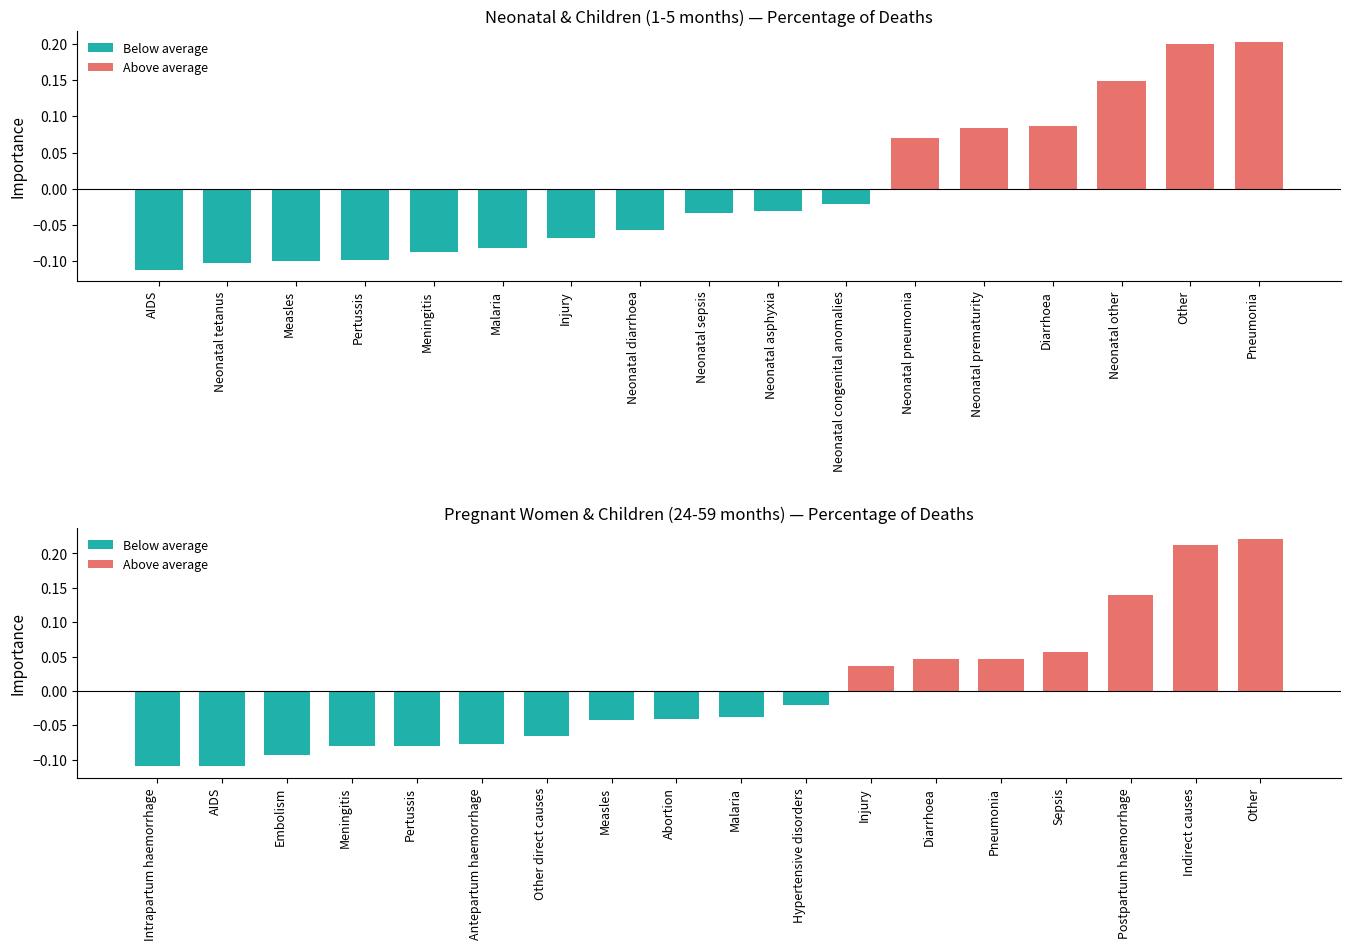

What position from the left is Meningitis?

4